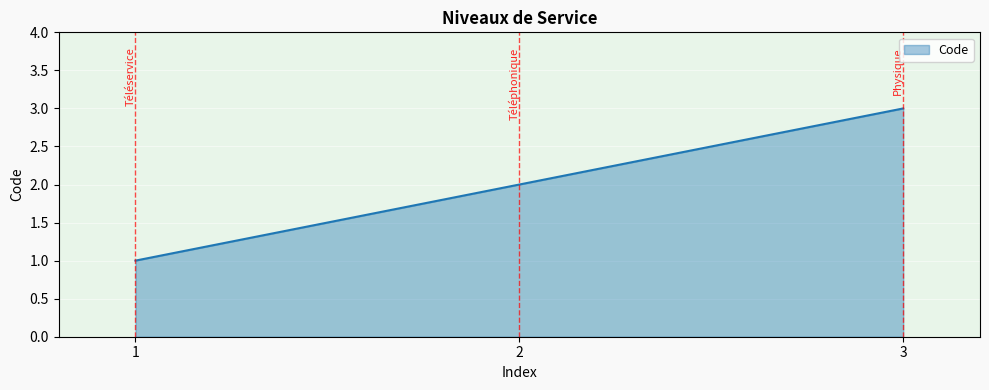

What is the ratio of the value at 3 to the value at 2?

1.5